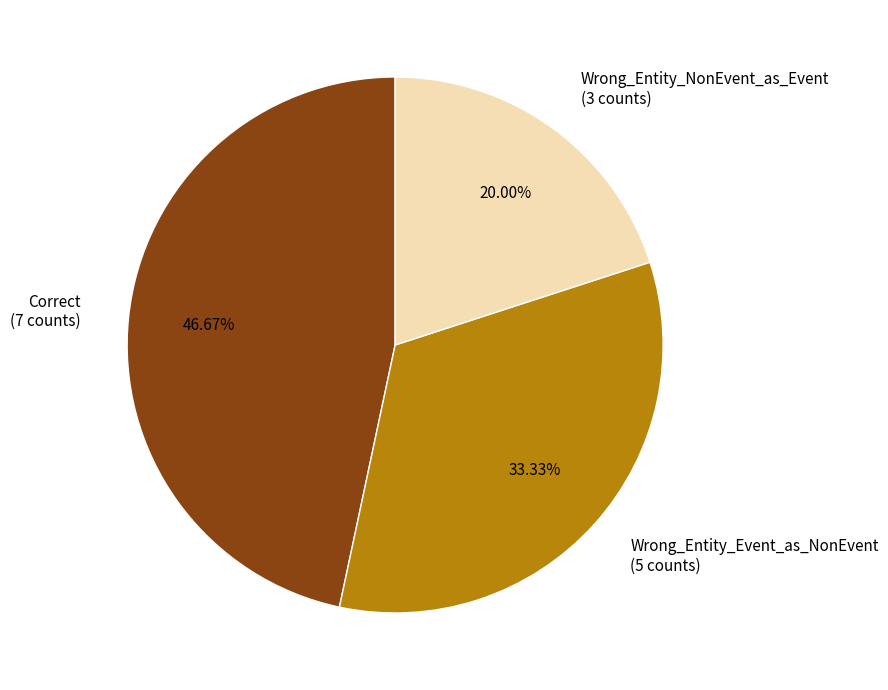

What is the ratio of the value at Wrong_Entity_NonEvent_as_Event to the value at Correct?

0.4